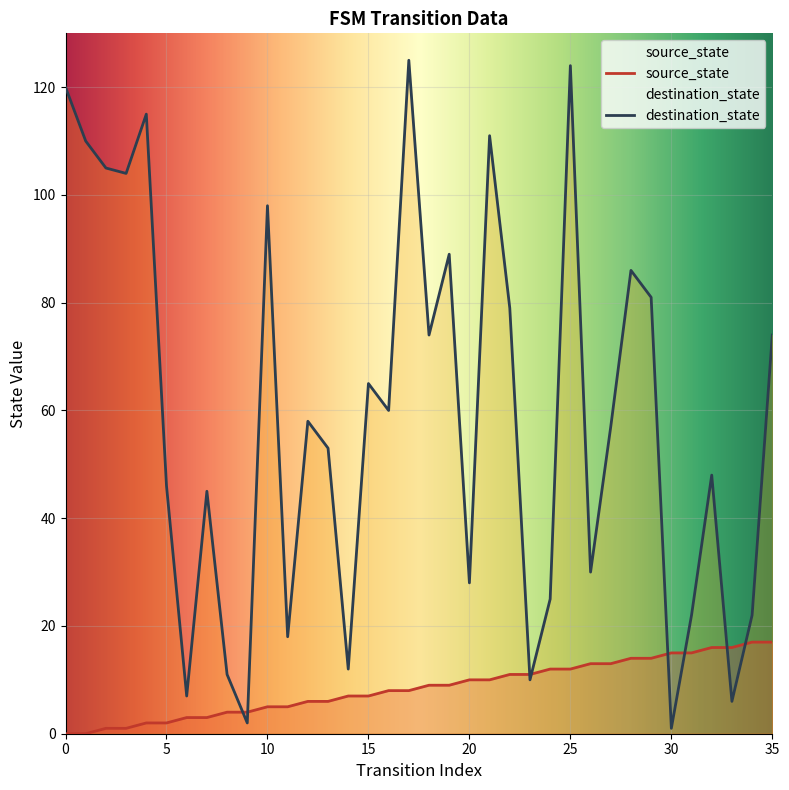

What is the sum of the destination_state values at 27 and 13?

110